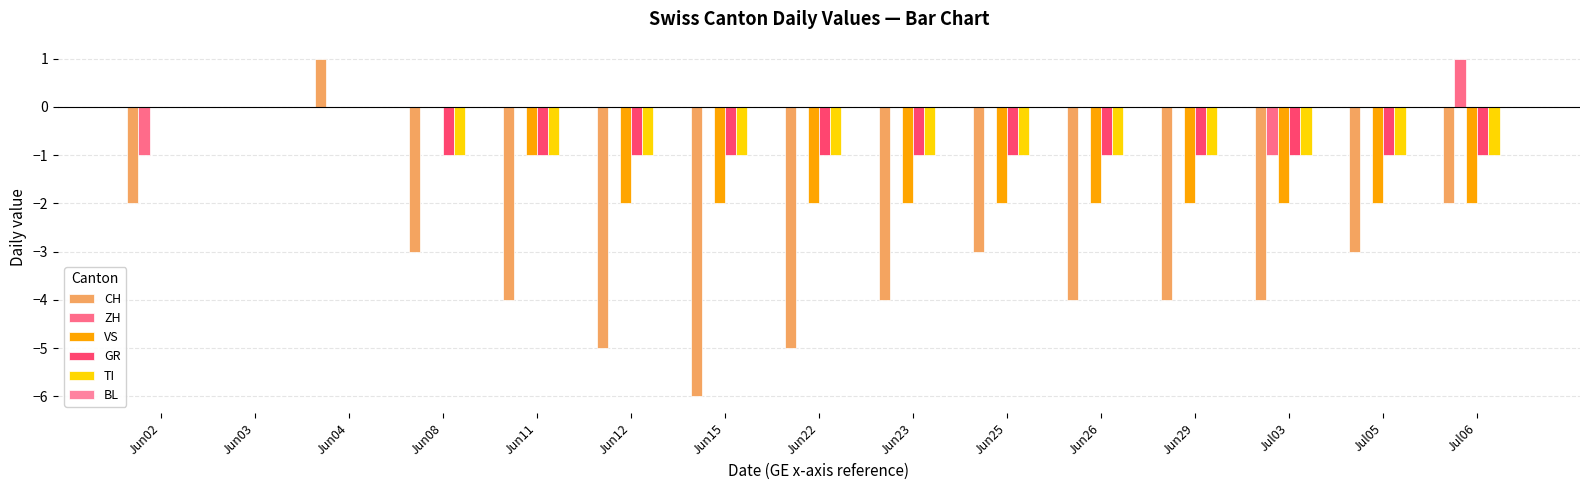

Rank the series at Jun22 from highest to lowest value.

ZH, BL, GR, TI, VS, CH